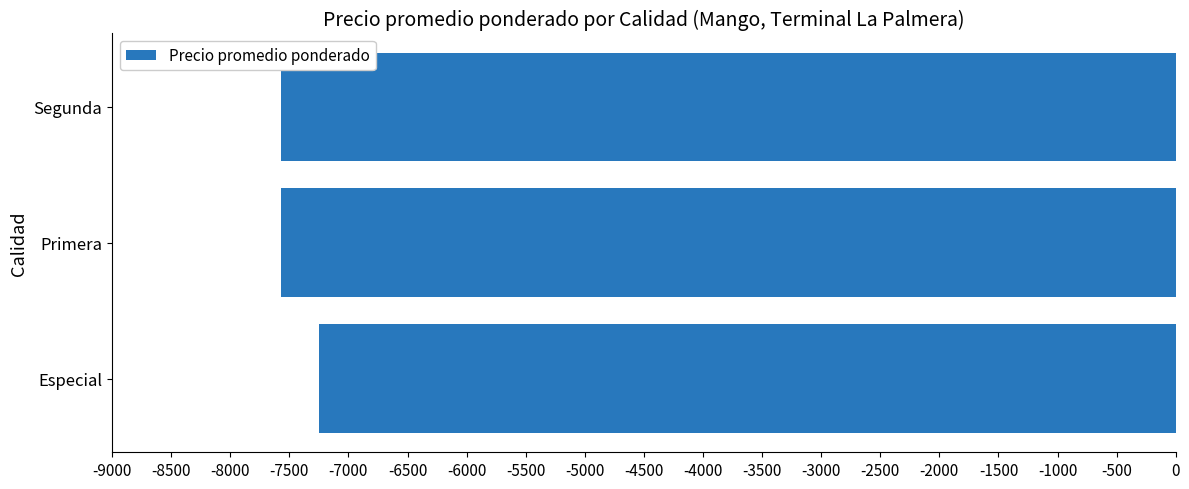

Reading top to bottom, extract all data points from this chart.

Segunda=-7574	Primera=-7574	Especial=-7250